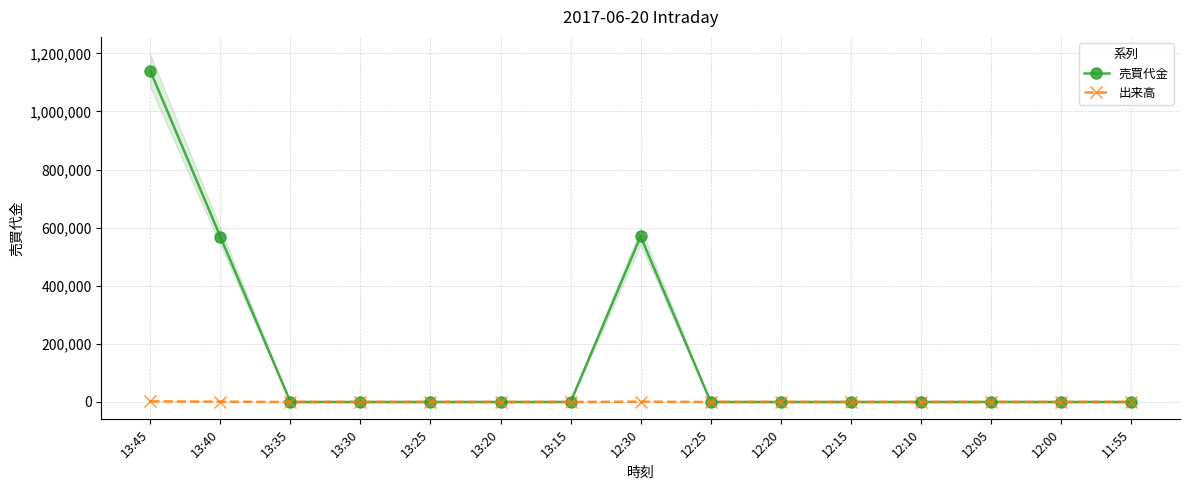

What is the difference between the second highest and minimum values in the 出来高 series?

1000